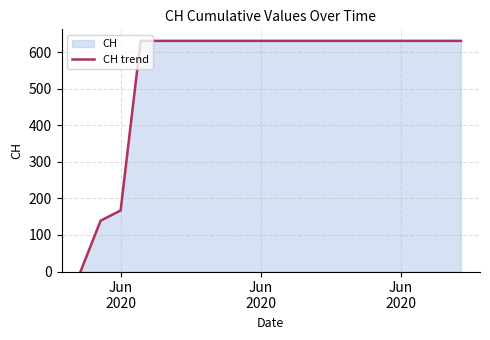

Reading left to right, extract all data points from this chart.

0	139	167	631	631	631	631	631	631	631	631	631	631	631	631	631	631	631	631	631